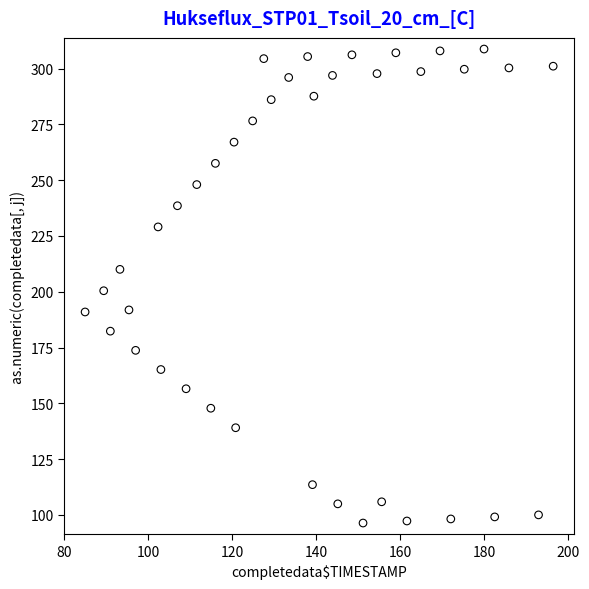

What is the range of Y values (max minus min)?

212.5